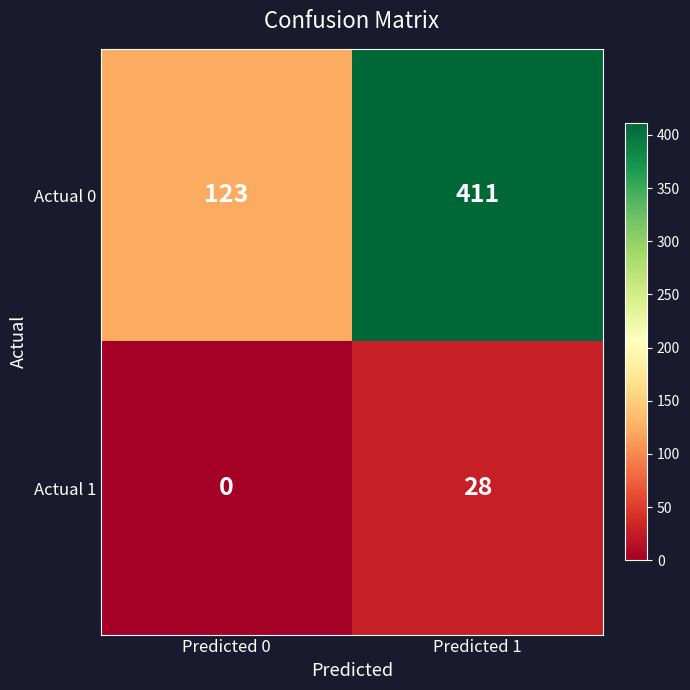

Which series has the largest range (max minus min)?

Actual 0